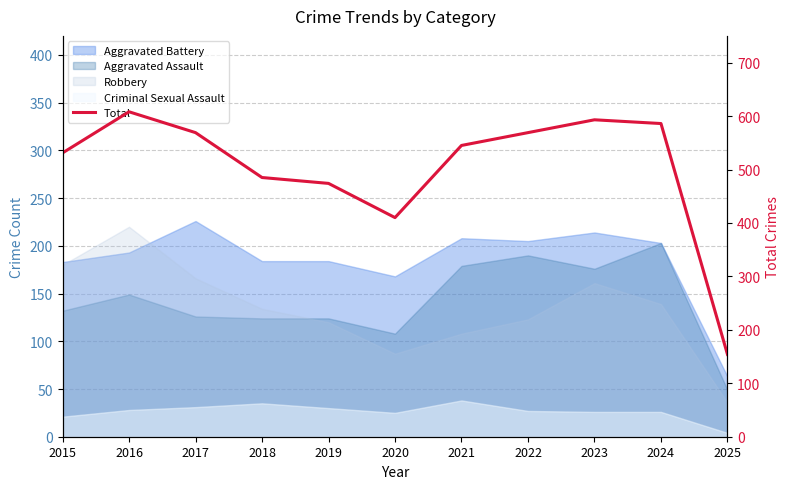

What is the change in value from 2024 to 2025?

-432